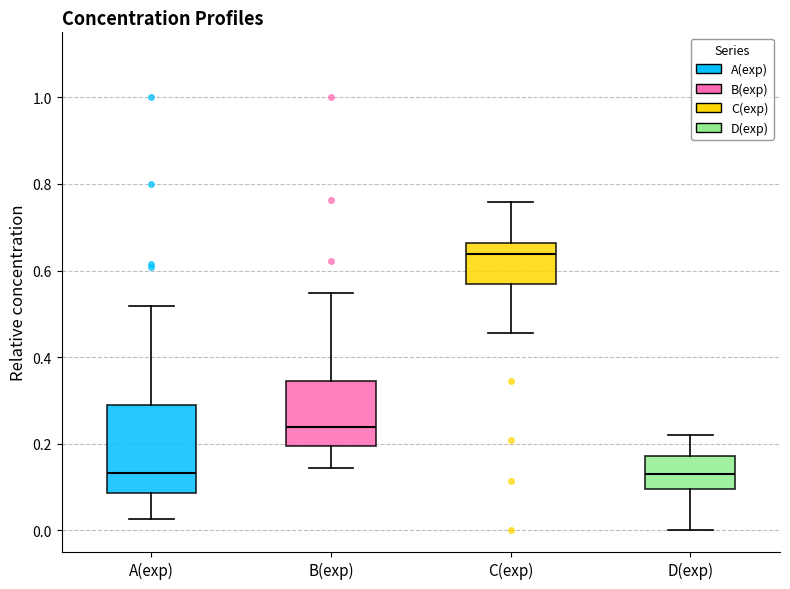

Which box is the tallest, from its lower edge to its upper edge?

A(exp)